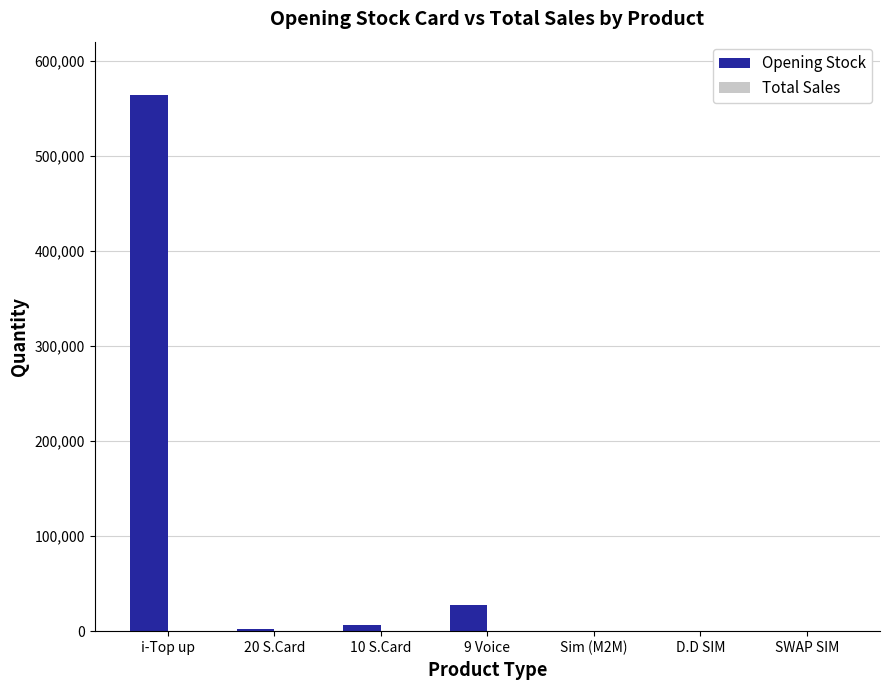

Is it true that the value at i-Top up is 563774?

True